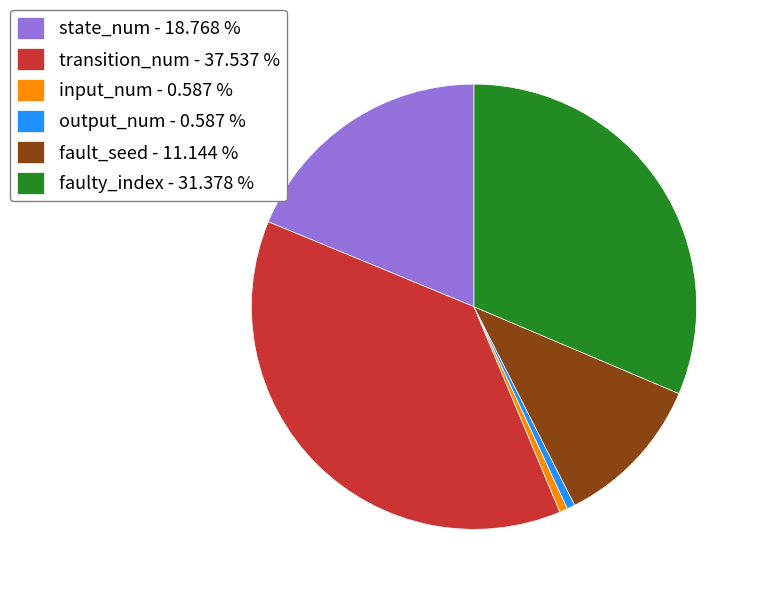

Is the sum of fault_seed - 11.144 % and transition_num - 37.537 % greater than half?

No